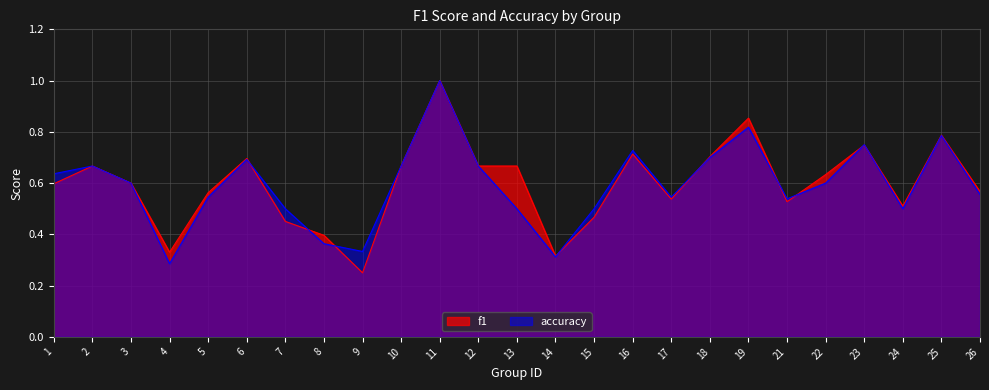

Where is f1 nearest to the value 0?

9